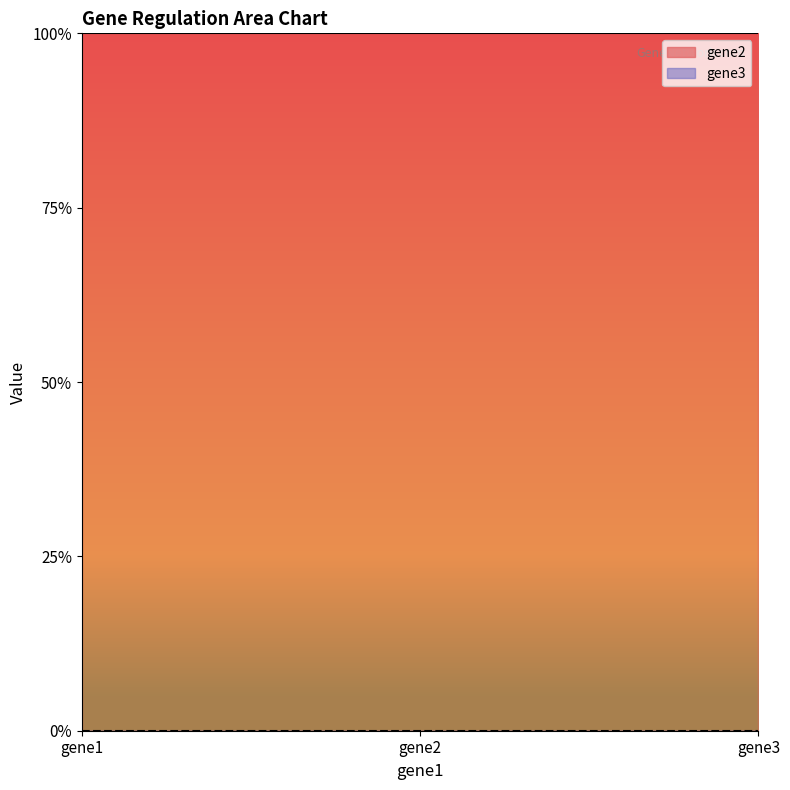

Rank the series by their average value, from lowest to highest.

gene3, gene2